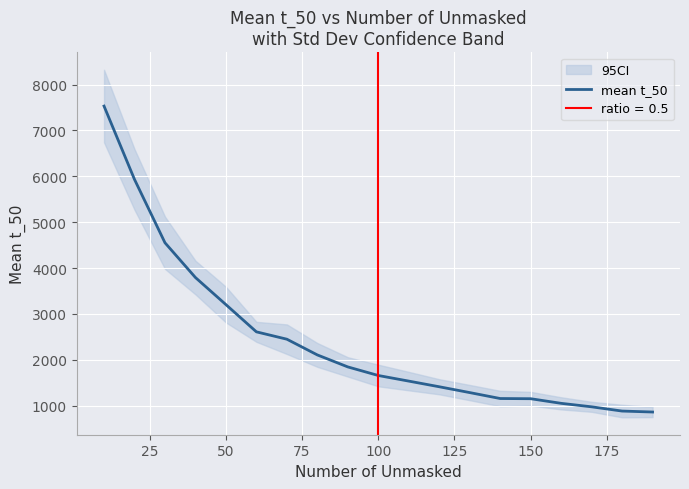

How many data points are above 1657?

10